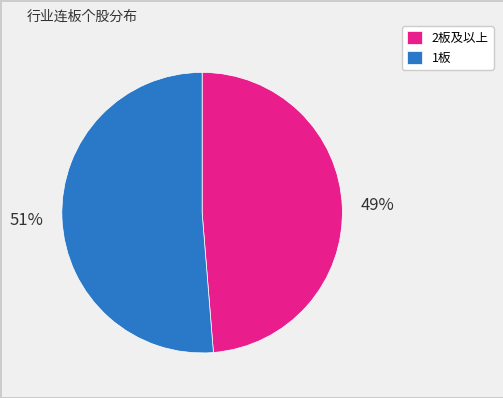

How many segments does this pie chart have?

2